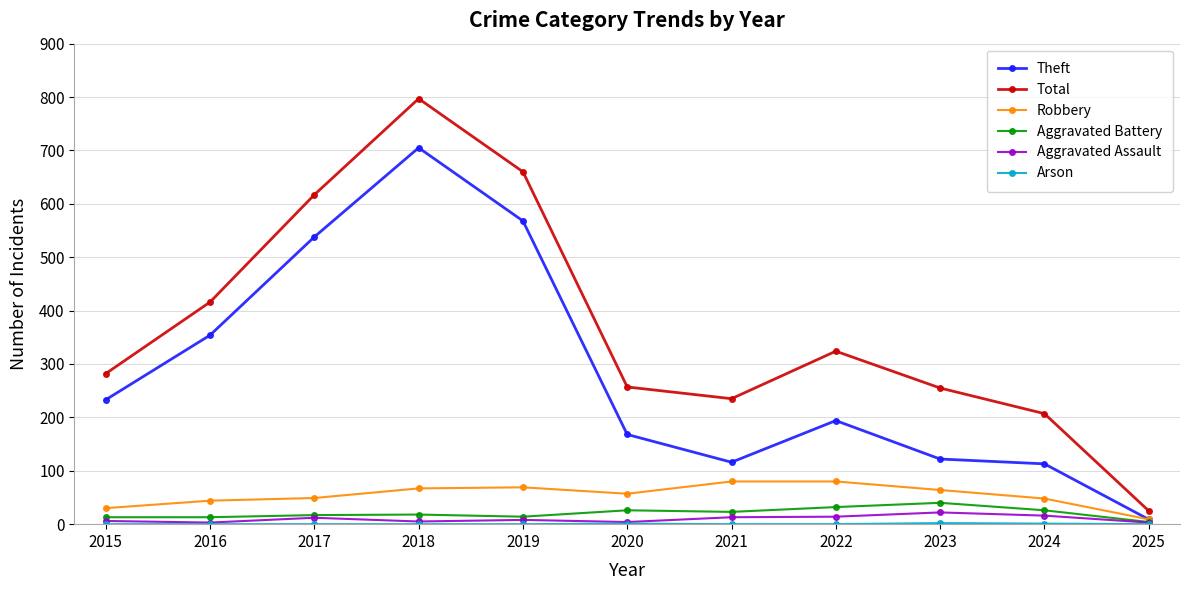

True or false: Theft has a value of 116 at 2021.

True